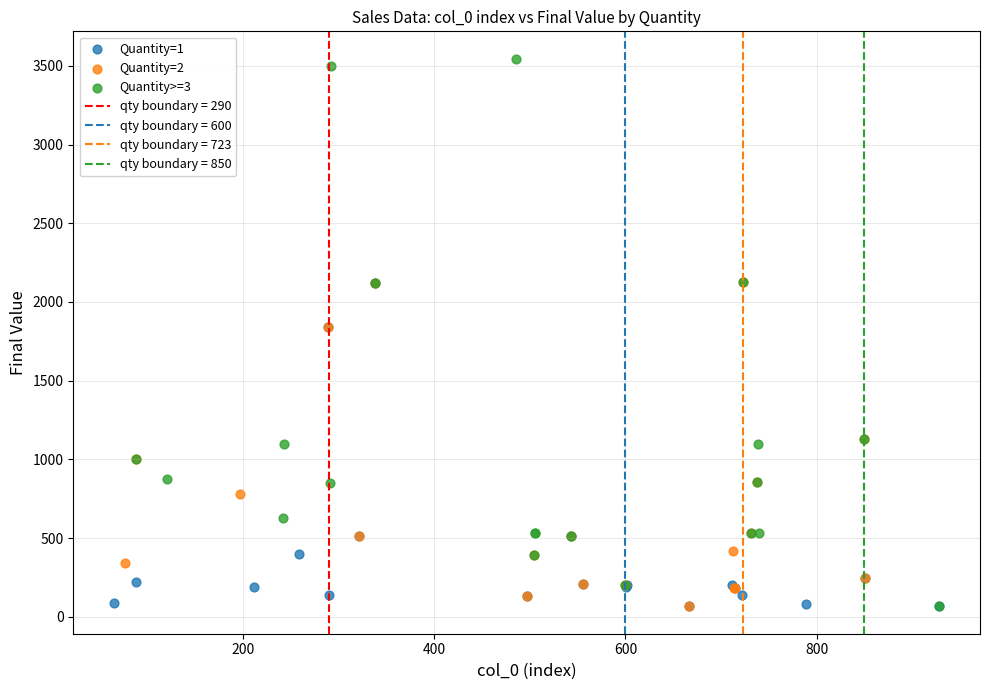

Which series has the largest Y range (max minus min)?

Quantity>=3